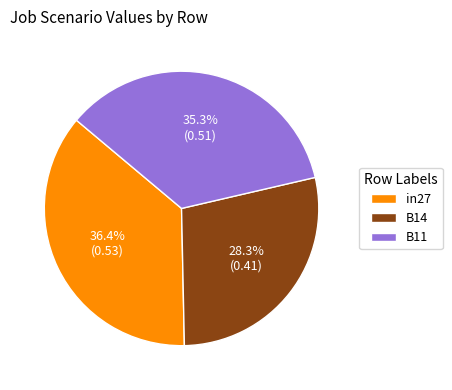

What percentage is NOT represented by in27?

63.6%